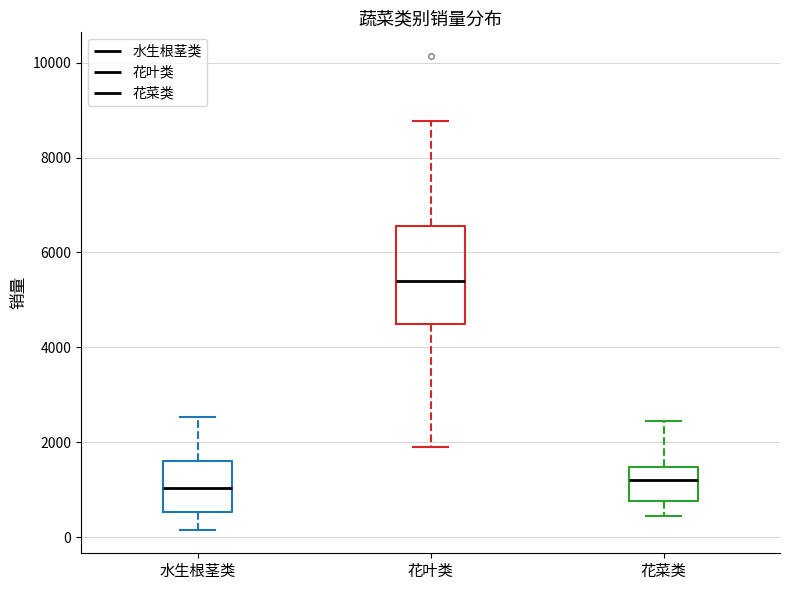

Reading left to right, read every box against the y-axis: the position of its median line, the range the box covers, and the ends of its whiskers. The values are not printed on the chart, so give them approximately, as read against the axis.

水生根茎类: median 1000, box 600 to 1600, whiskers 200 to 2600
花叶类: median 5400, box 4400 to 6600, whiskers 1800 to 8800
花菜类: median 1200, box 800 to 1400, whiskers 400 to 2400